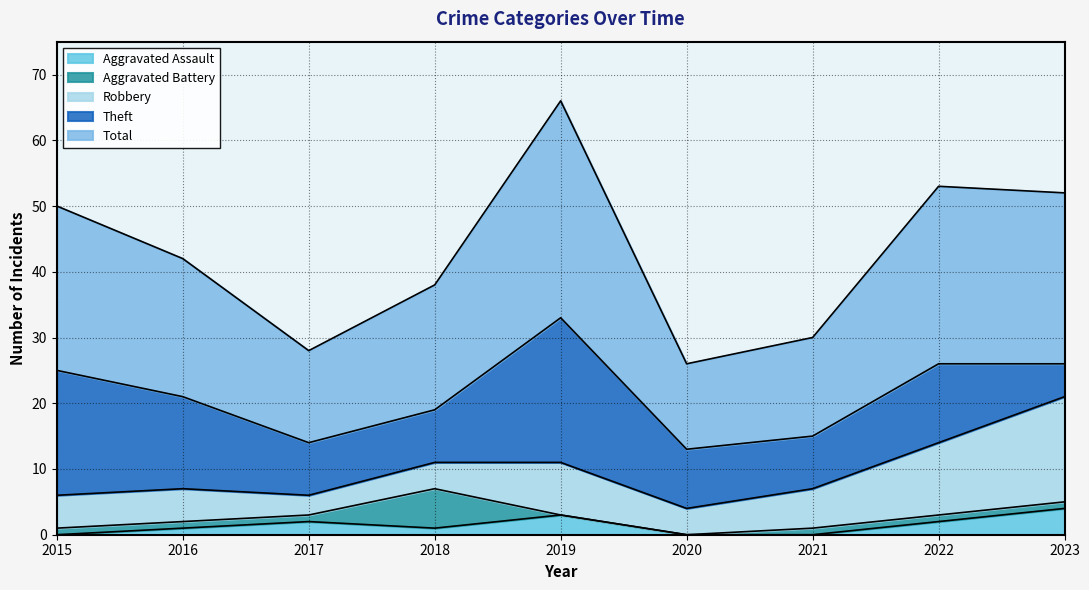

Reading left to right, transcribe all the data shown in this chart.

Aggravated Assault: 0	1	2	1	3	0	0	2	4
Aggravated Battery: 1	1	1	6	0	0	1	1	1
Robbery: 5	5	3	4	8	4	6	11	16
Theft: 19	14	8	8	22	9	8	12	5
Total: 25	21	14	19	33	13	15	27	26